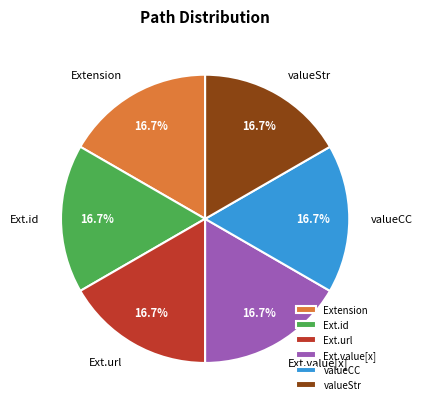

To the nearest percent, what is the average slice percentage?

17%